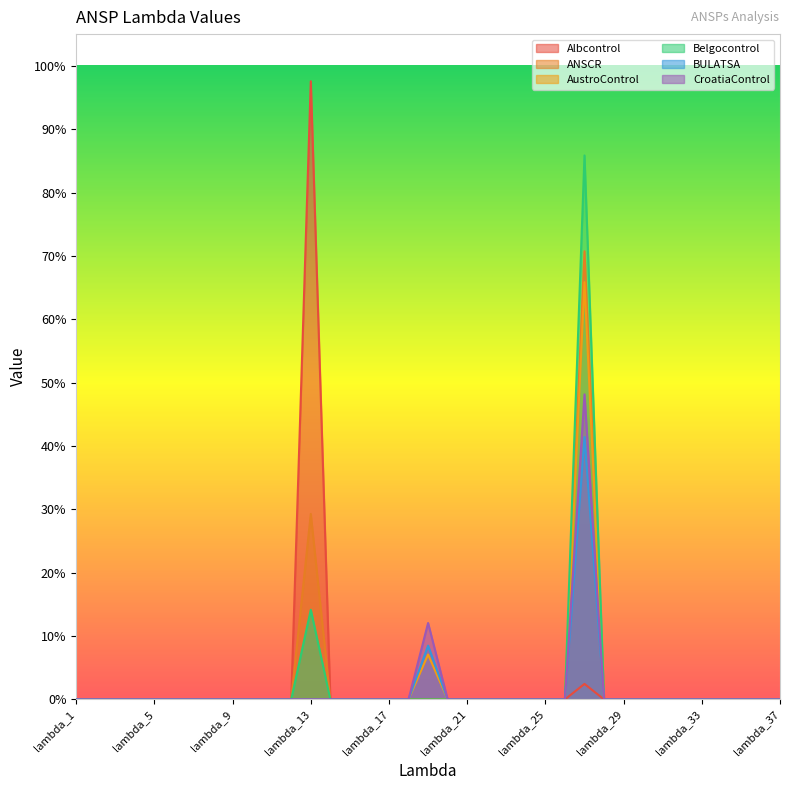

True or false: Albcontrol and CroatiaControl cross at least once.

False